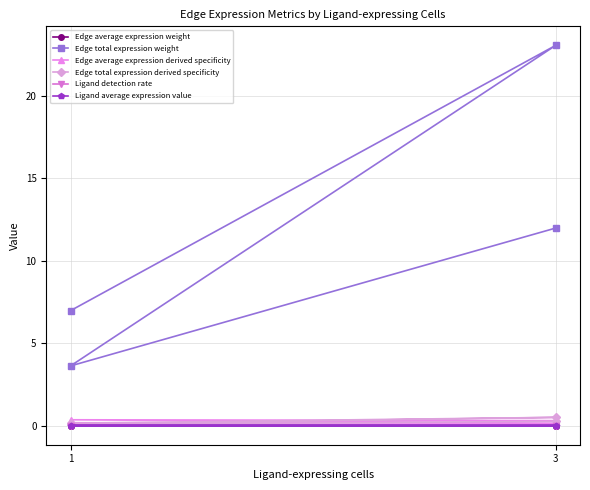

What is the total value across all series at 1?

7.3